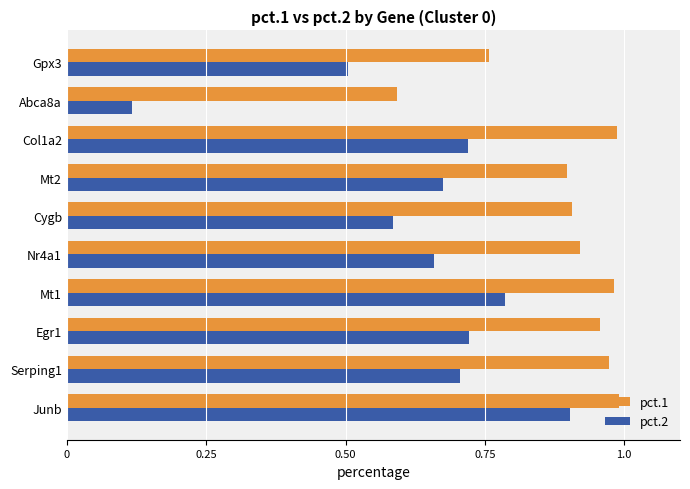

How many data points does each series have?

10